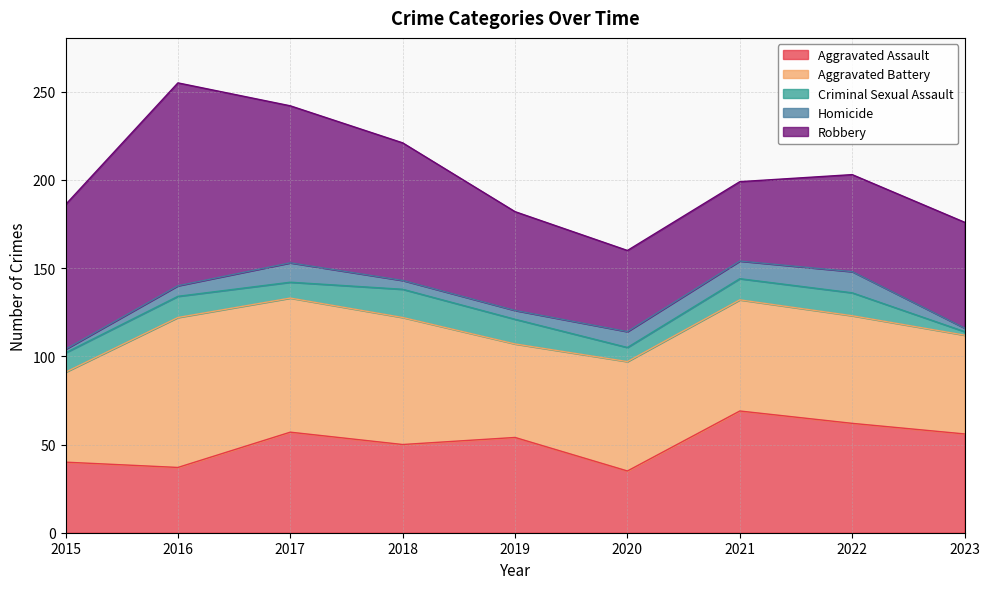

Read the Homicide value at 2019.

5